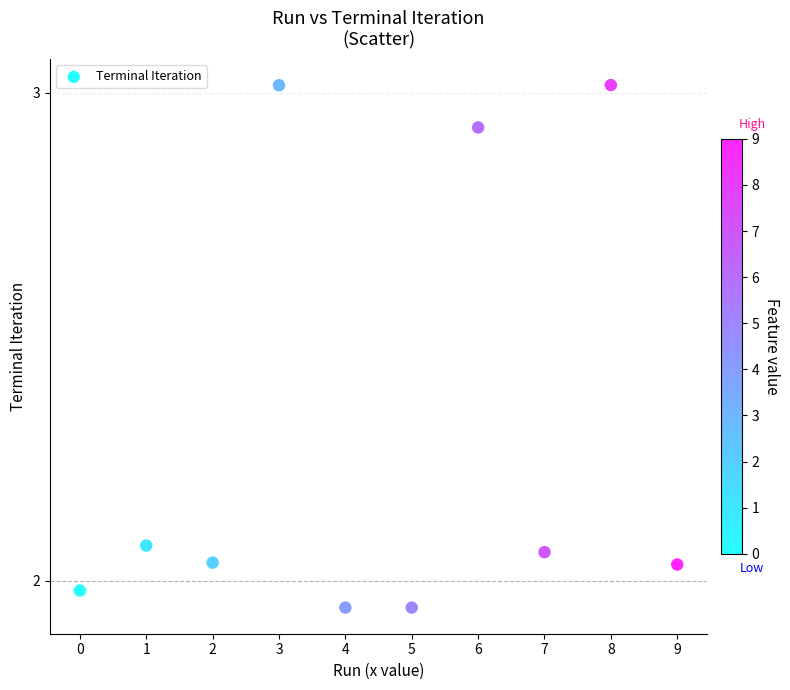

What is the average Y value?

2.3